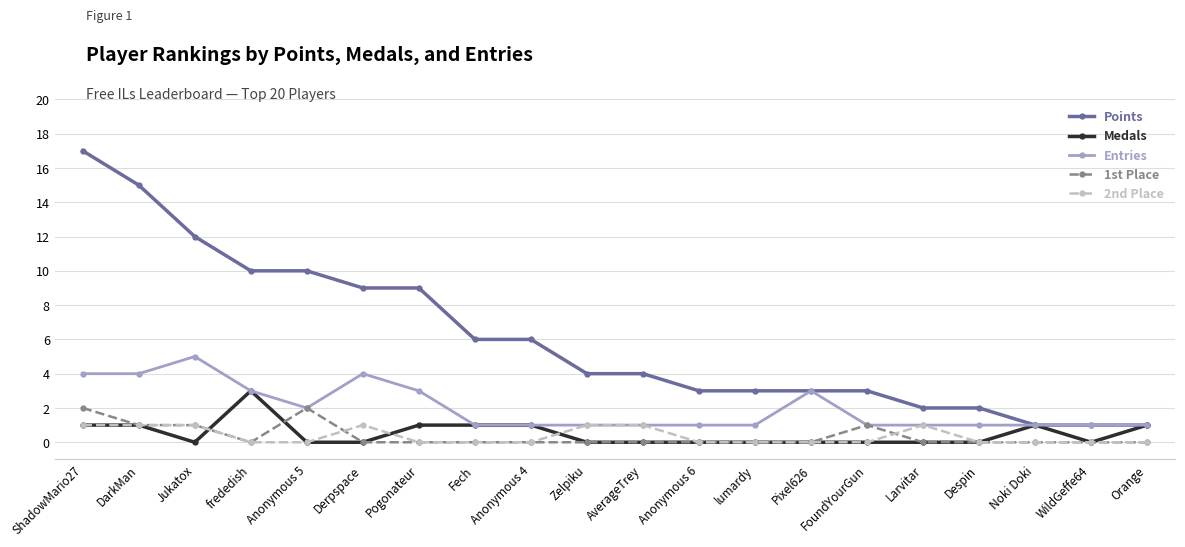

True or false: Medals has more than 0 interior local peaks.

True